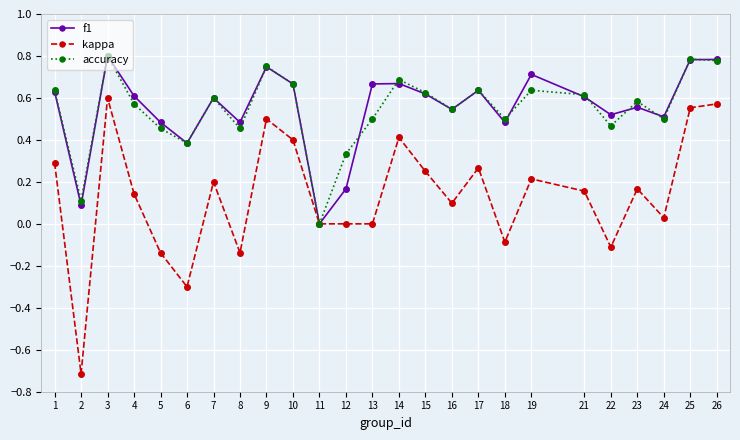

True or false: kappa has a value of -0.2 at 8.

False